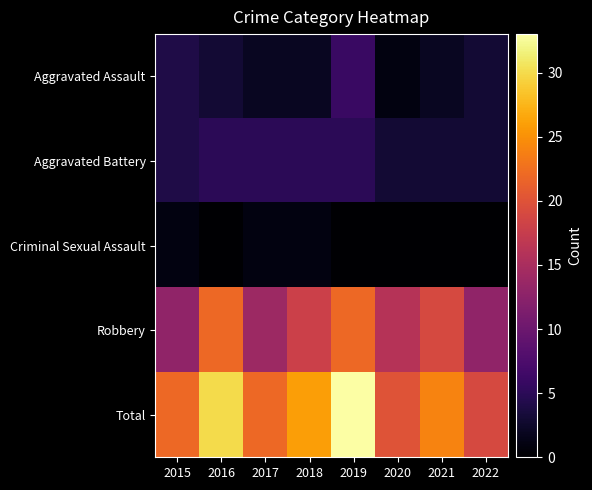

The value of Criminal Sexual Assault at 2015 is 0. True or false?

False